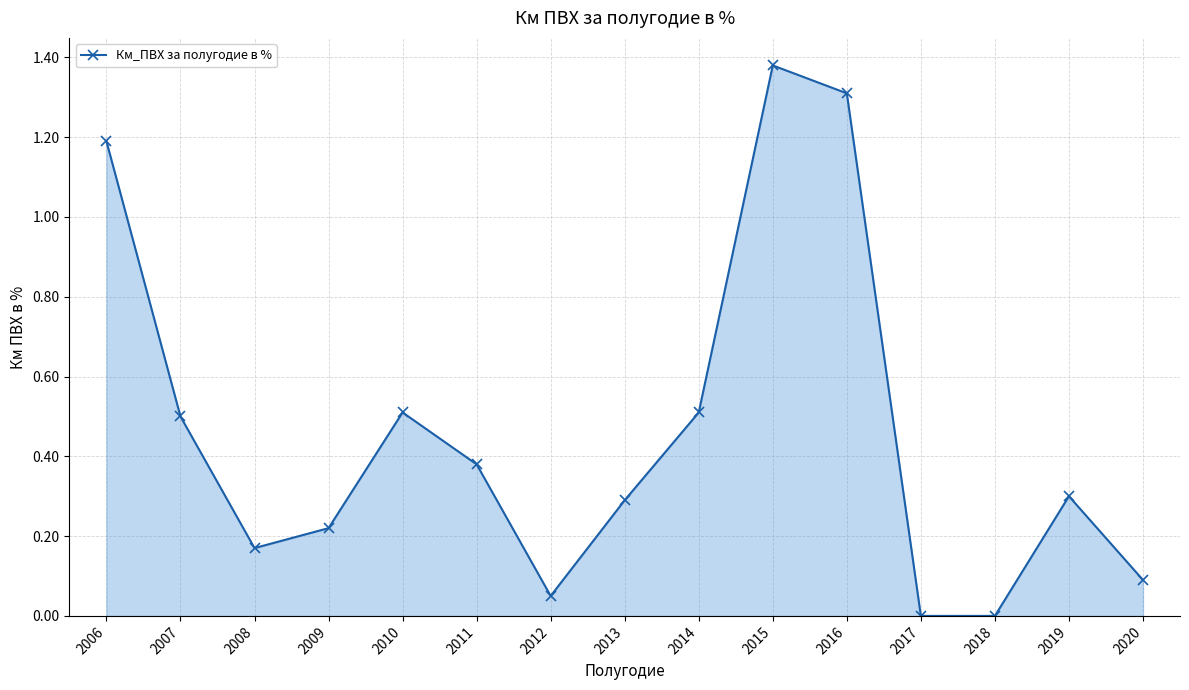

True or false: the data has more than 1 interior local peaks.

True